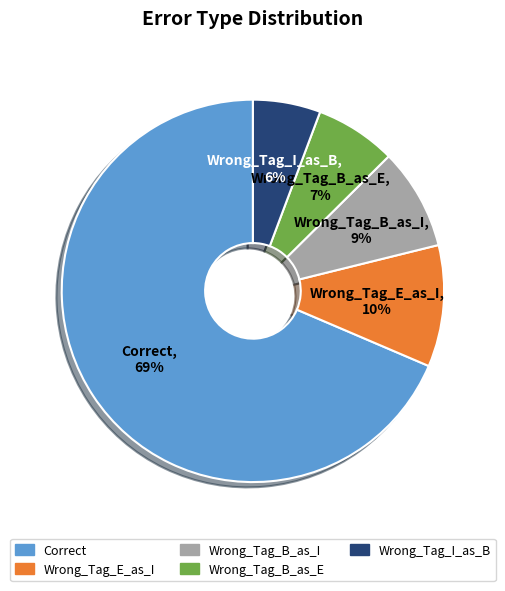

To the nearest percent, what is the average slice percentage?

20%